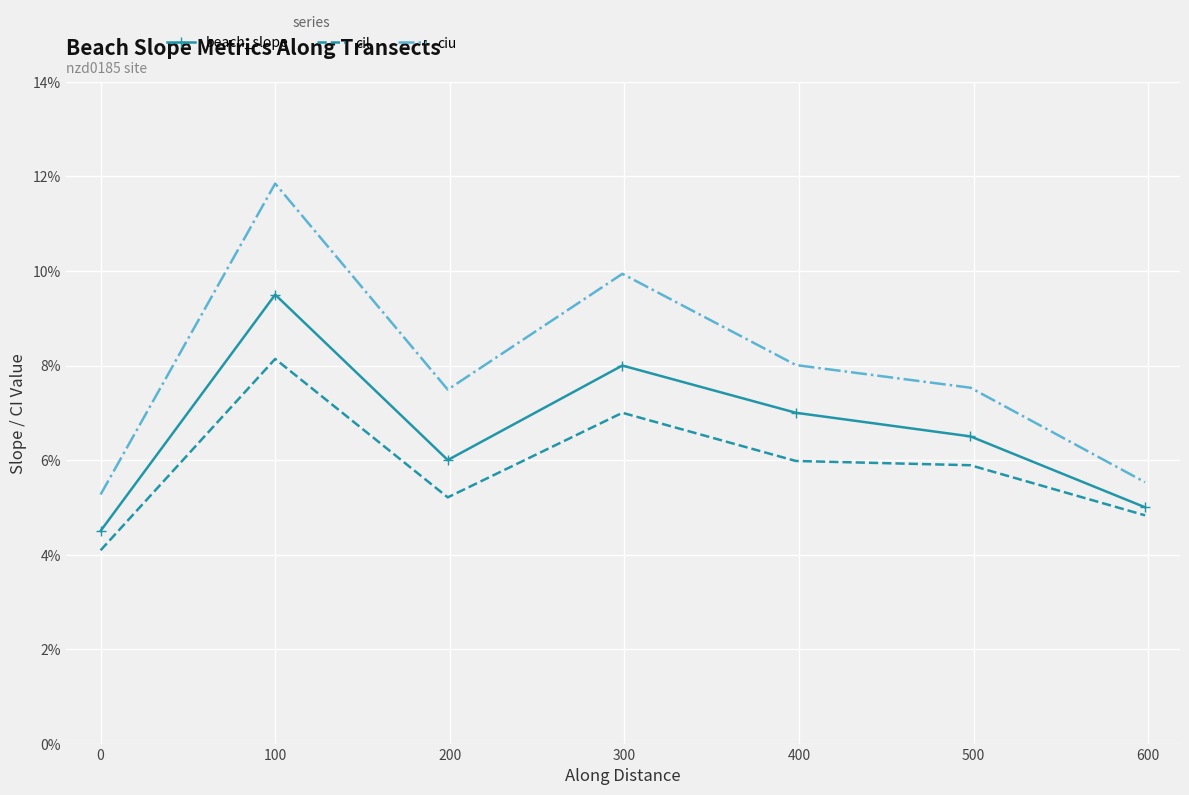

True or false: cil and beach_slope intersect in this chart.

False